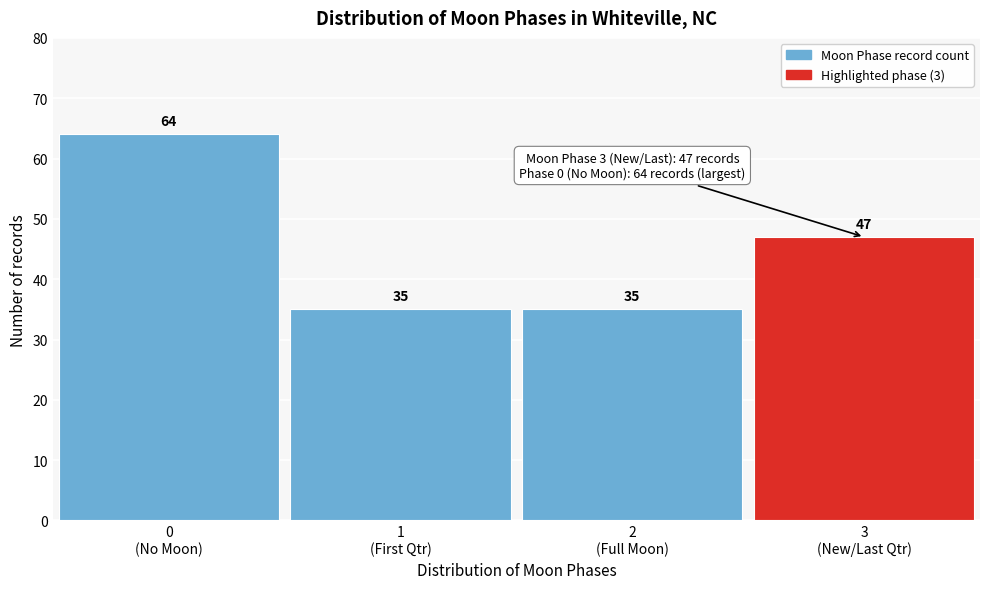

Reading left to right, extract all data points from this chart.

64	35	35	47